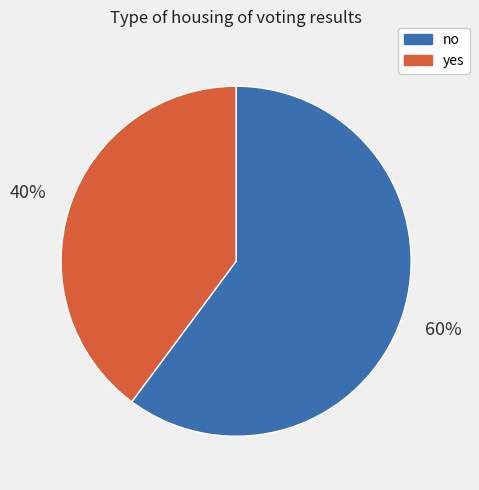

Combined, do yes and no account for over 50%?

Yes